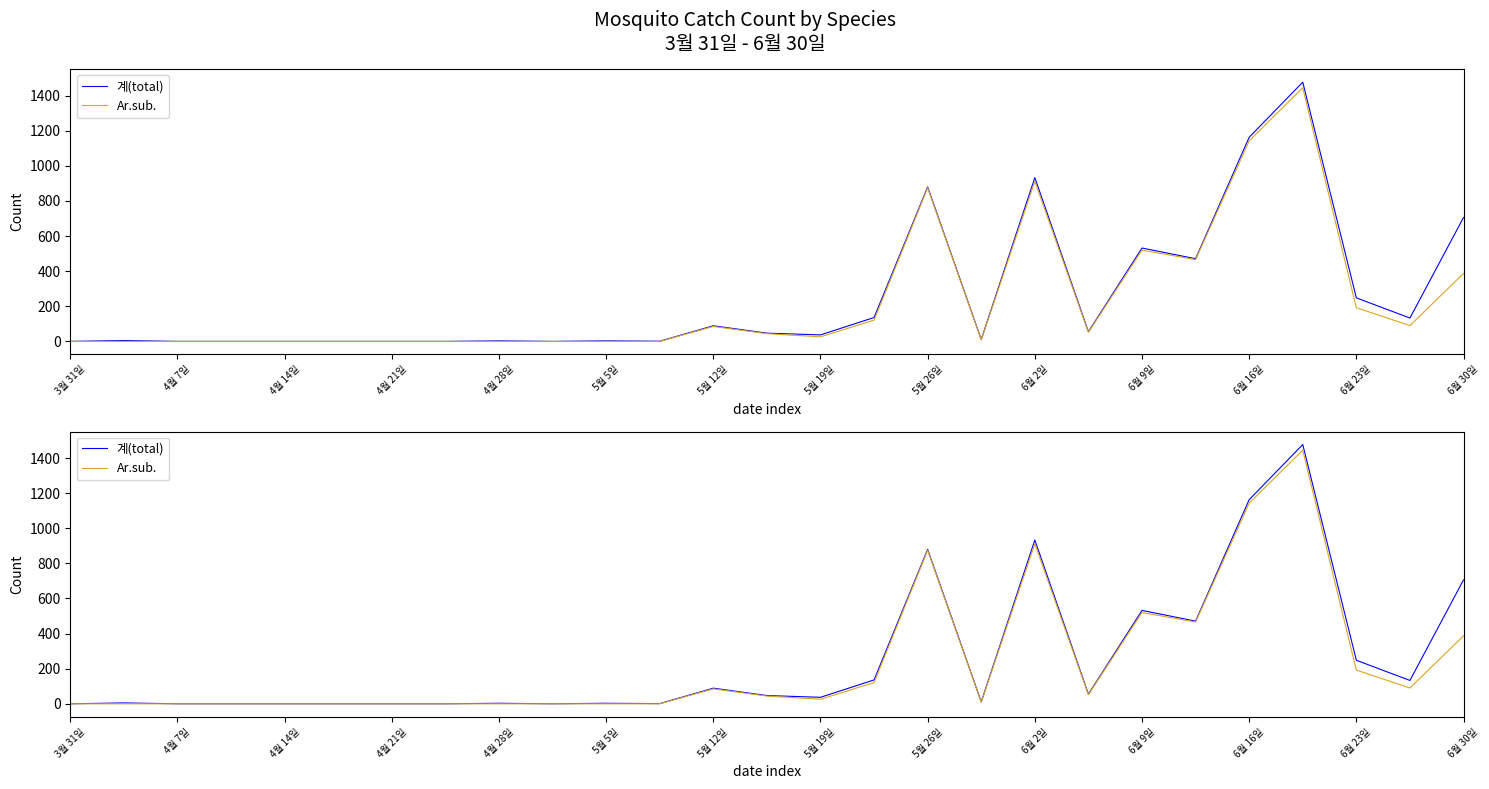

List the series in order of their overall mean, lowest first.

Ar.sub., 계(total)